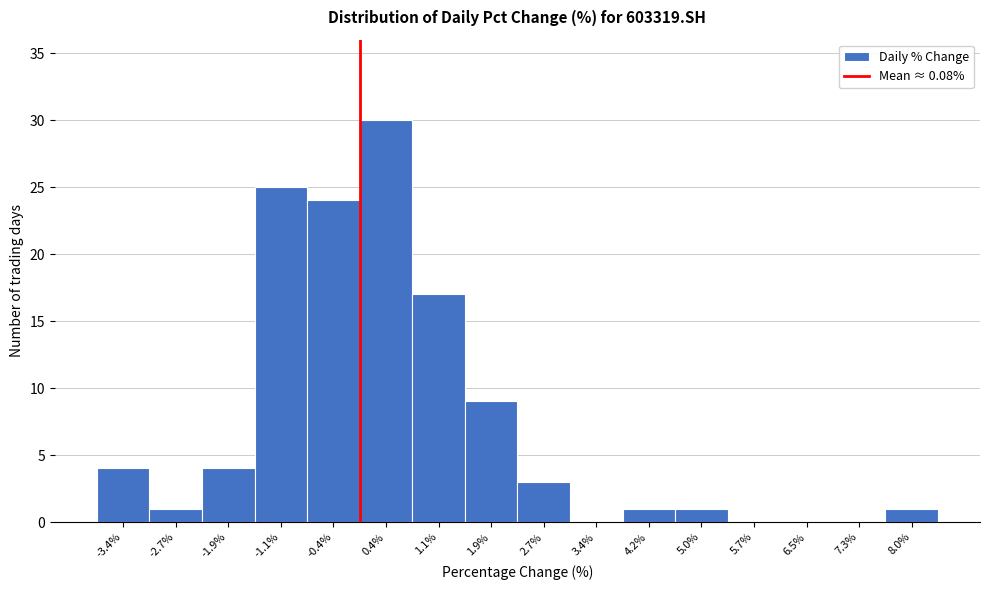

Reading left to right, transcribe this chart: for each bar, give the range it covers on the x-axis and its height. Neither the bar edges nor the heights are printed on the chart, so give them approximately, as read against the axes.

-3.8 to -3.1: 4
-3.1 to -2.3: 1
-2.3 to -1.5: 4
-1.5 to -0.8: 25
-0.8 to 0.0: 24
0.0 to 0.8: 30
0.8 to 1.5: 17
1.5 to 2.3: 9
2.3 to 3.1: 3
3.1 to 3.8: 0
3.8 to 4.6: 1
4.6 to 5.4: 1
5.4 to 6.1: 0
6.1 to 6.9: 0
6.9 to 7.7: 0
7.7 to 8.4: 1